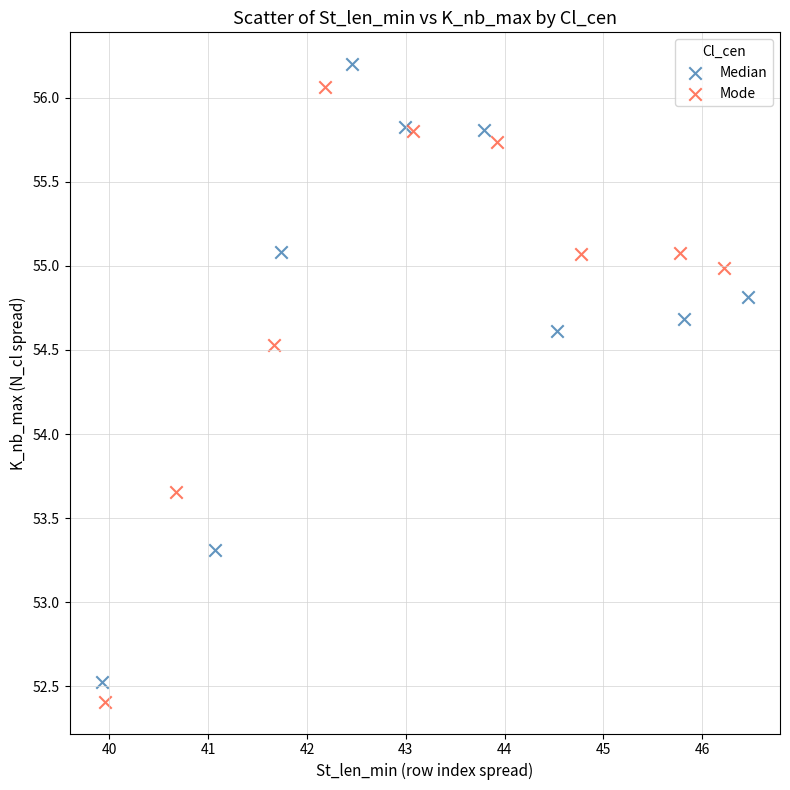

Which series has the widest spread of Y values?

Median